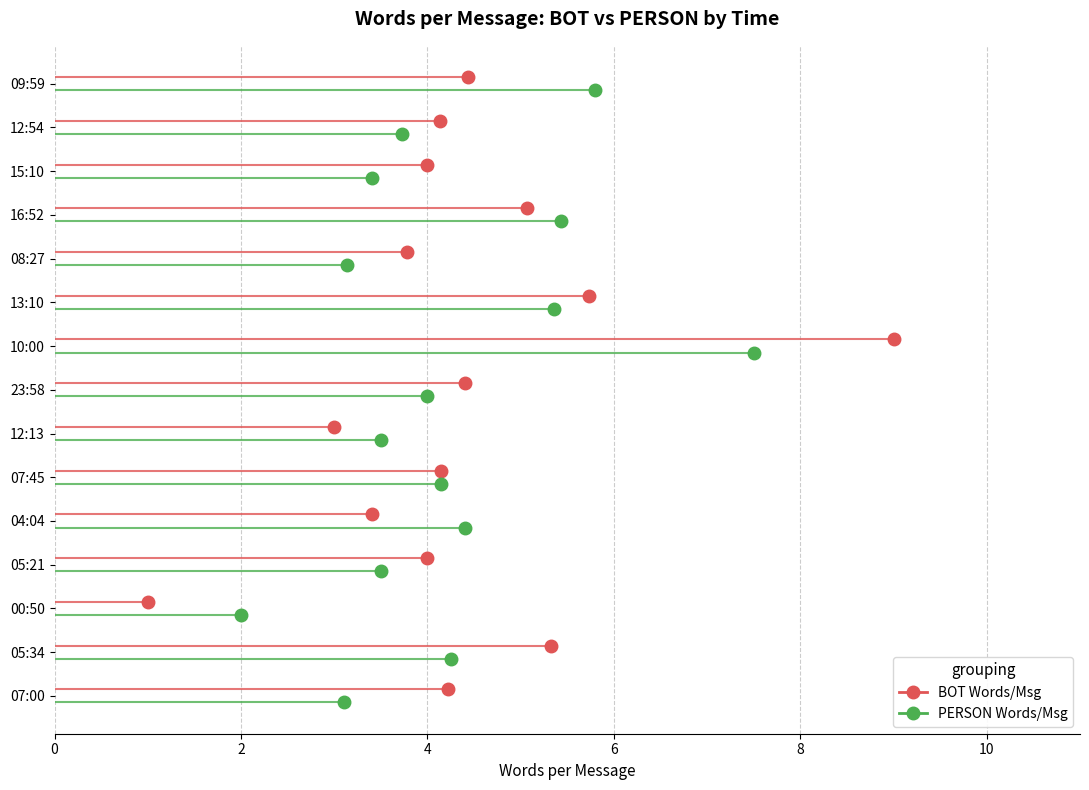

At which category does PERSON Words/Msg reach its first local valley?

15:10